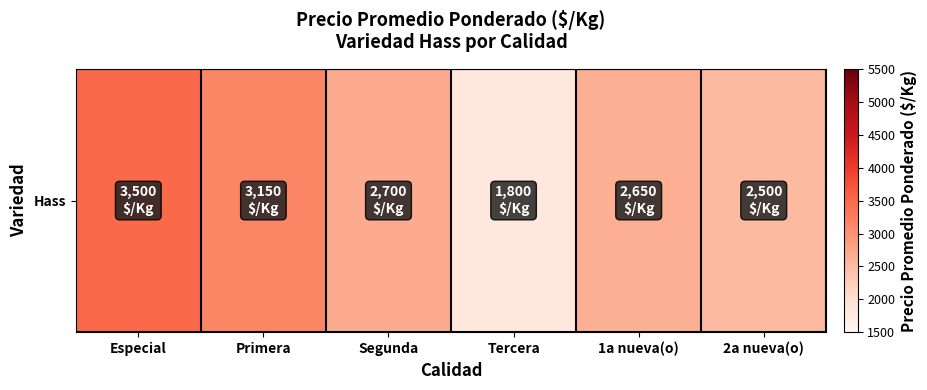

Count the number of categories in the chart.

6